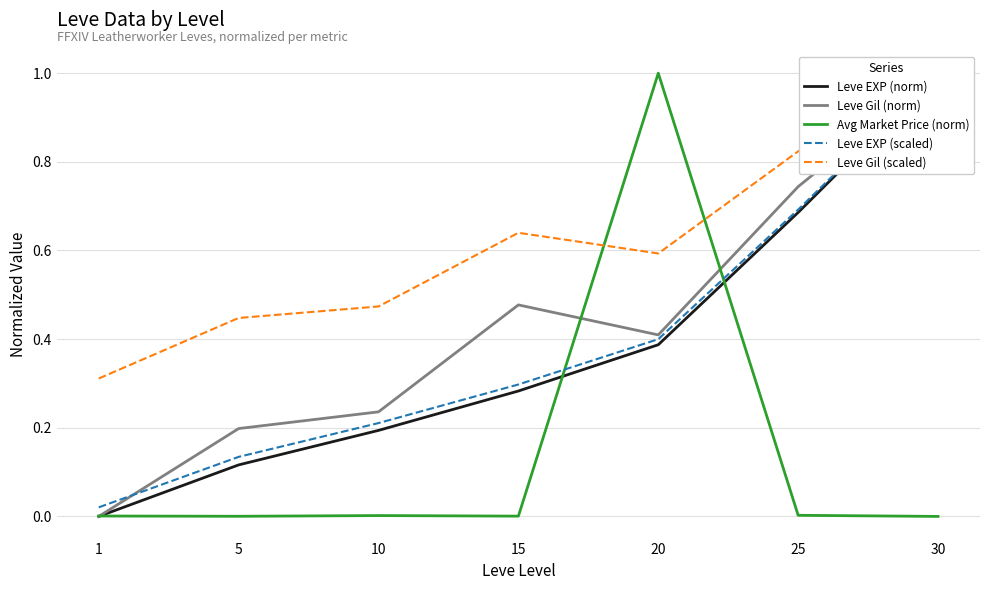

Reading left to right, transcribe all the data shown in this chart.

Leve EXP (norm): 1=0.0	5=0.1	10=0.2	15=0.3	20=0.4	25=0.7	30=1.0
Leve Gil (norm): 1=0.0	5=0.2	10=0.2	15=0.5	20=0.4	25=0.7	30=1.0
Avg Market Price (norm): 1=0.0	5=0.0	10=0.0	15=0.0	20=1.0	25=0.0	30=0.0
Leve EXP (scaled): 1=0.0	5=0.1	10=0.2	15=0.3	20=0.4	25=0.7	30=1.0
Leve Gil (scaled): 1=0.3	5=0.4	10=0.5	15=0.6	20=0.6	25=0.8	30=1.0